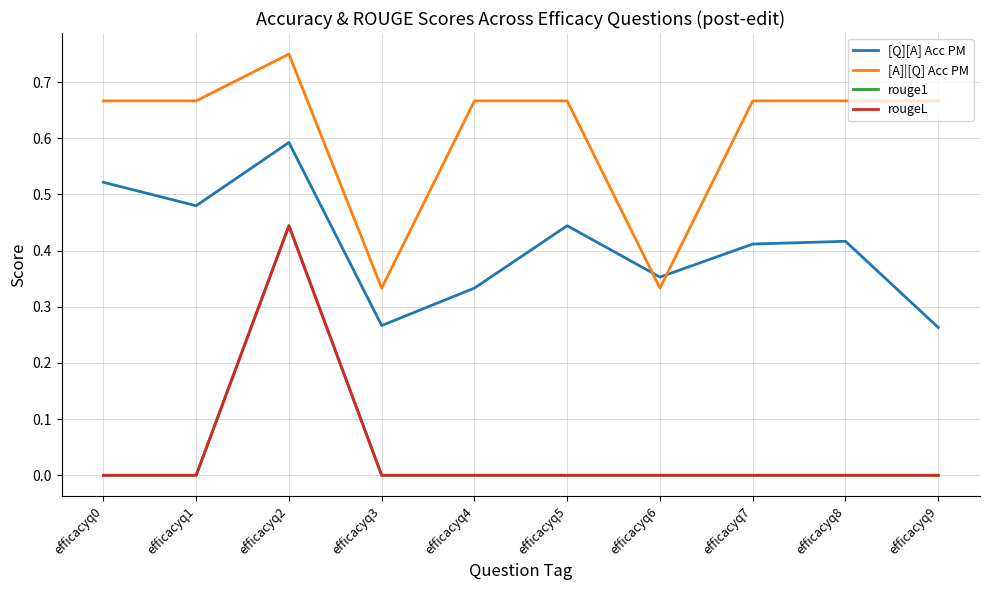

True or false: [Q][A] Acc PM has a value of 0.4 at efficacyq6.

True